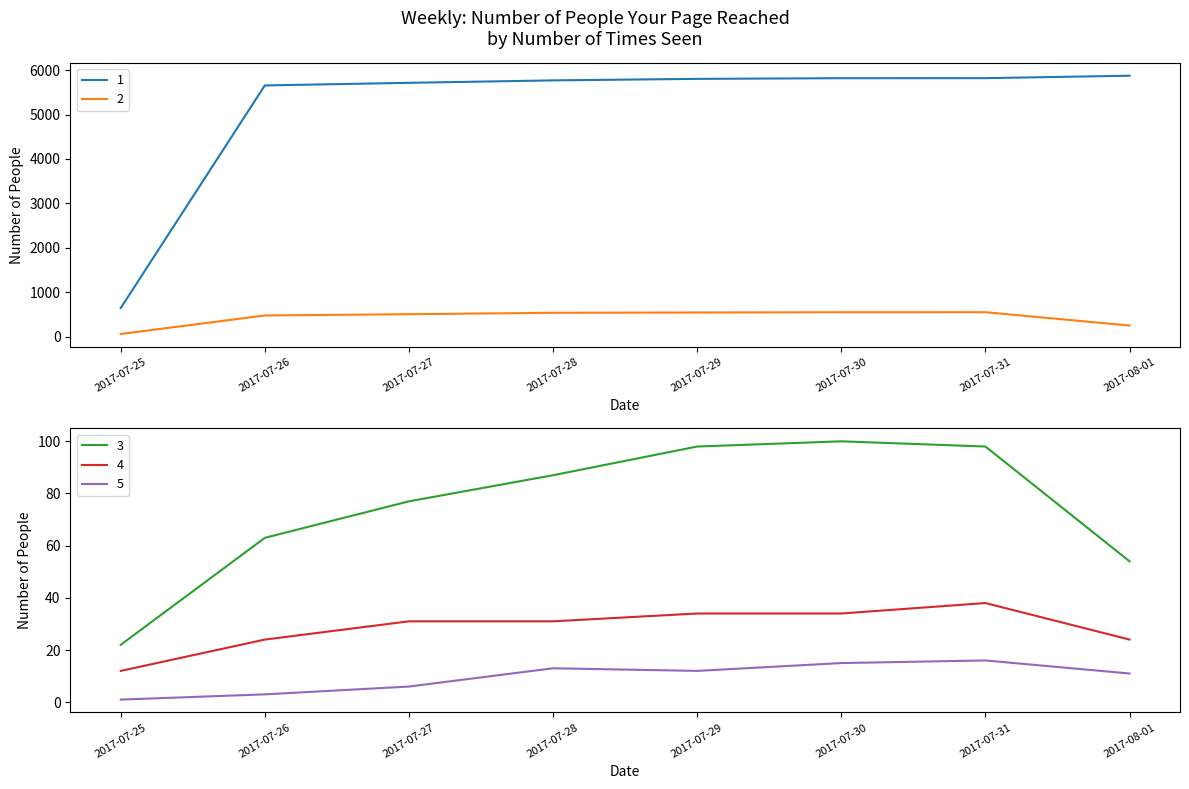

Which category has the highest value in the 3 series?

2017-07-30